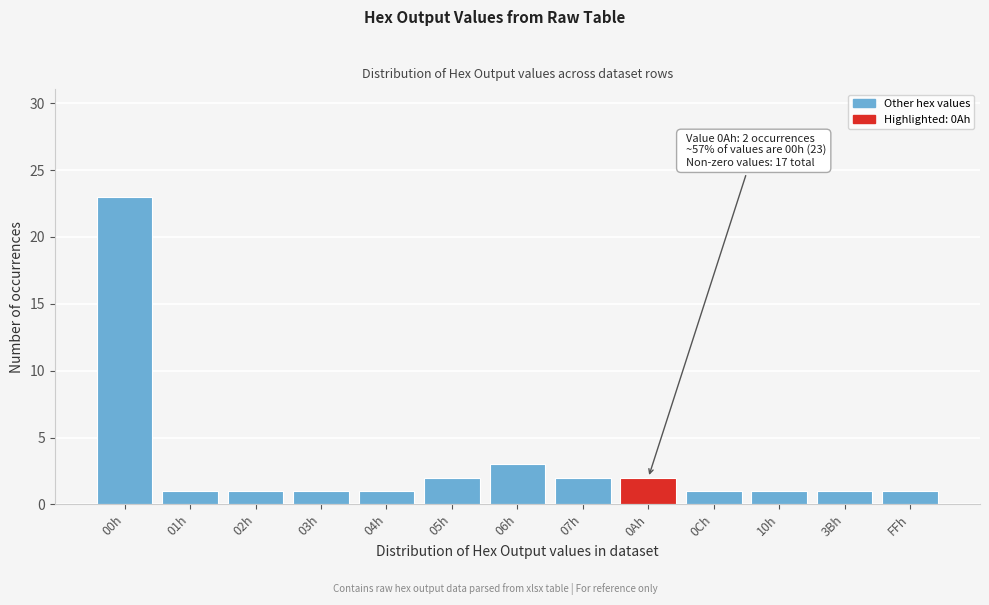

Reading left to right, list all the values displayed in this chart.

23	1	1	1	1	2	3	2	2	1	1	1	1